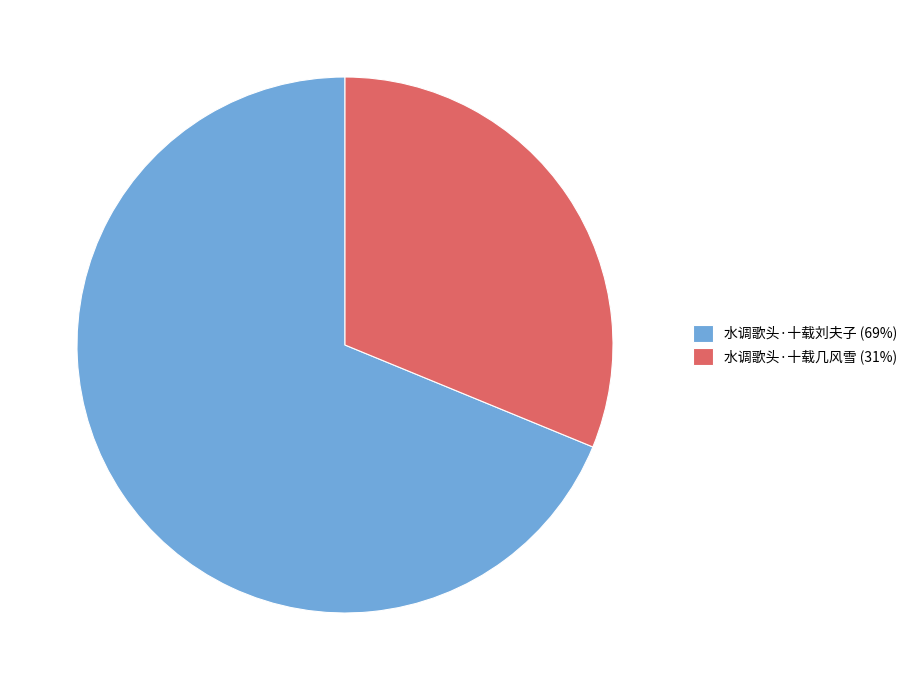

Do 水调歌头·十载几风雪 (31%) and 水调歌头·十载刘夫子 (69%) together represent more than half of the pie?

Yes